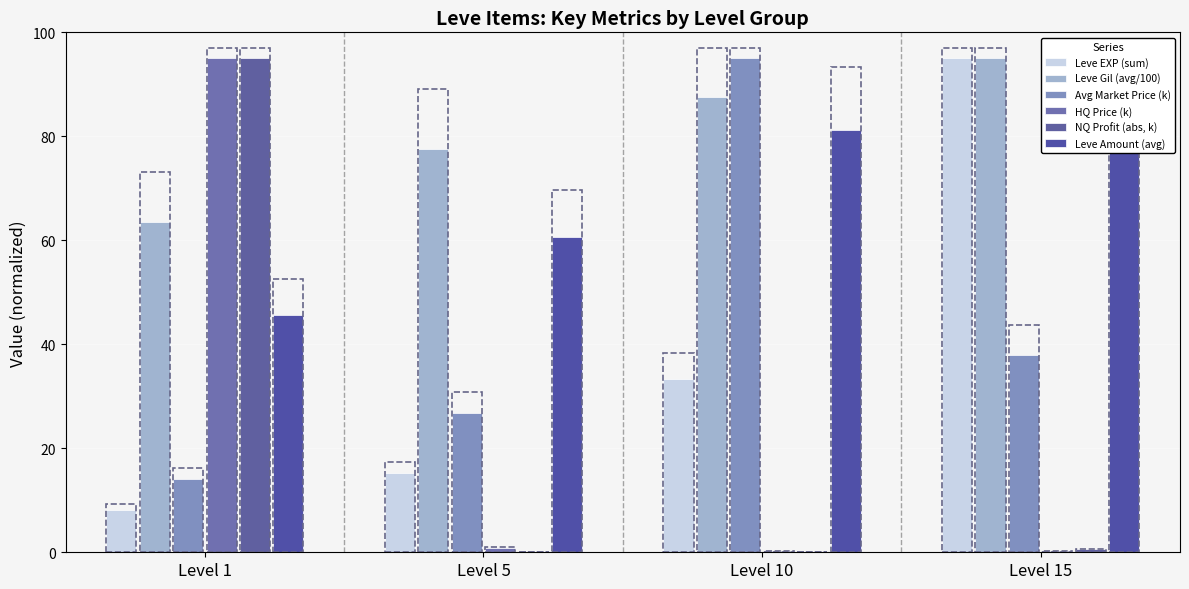

The value of Leve EXP (sum) at Level 5 is 6.8. True or false?

False